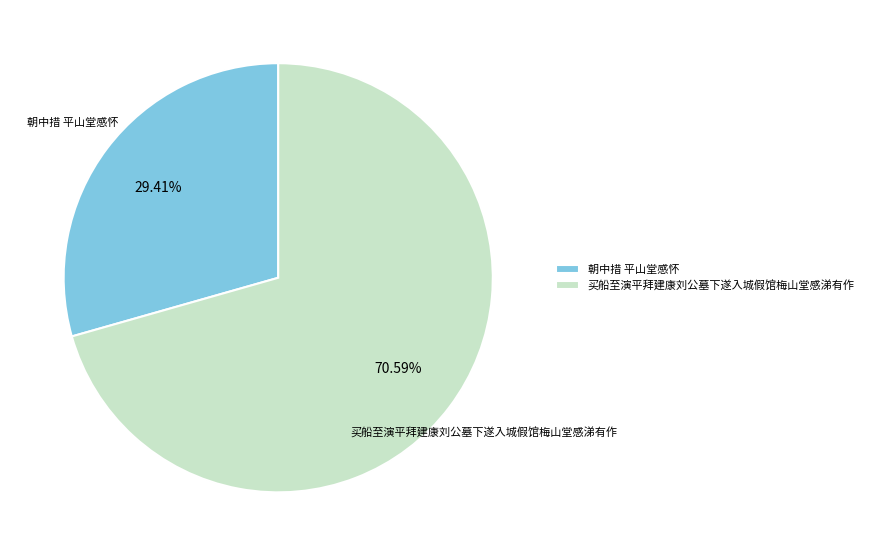

What is the majority slice?

买船至演平拜建康刘公墓下遂入城假馆梅山堂感涕有作